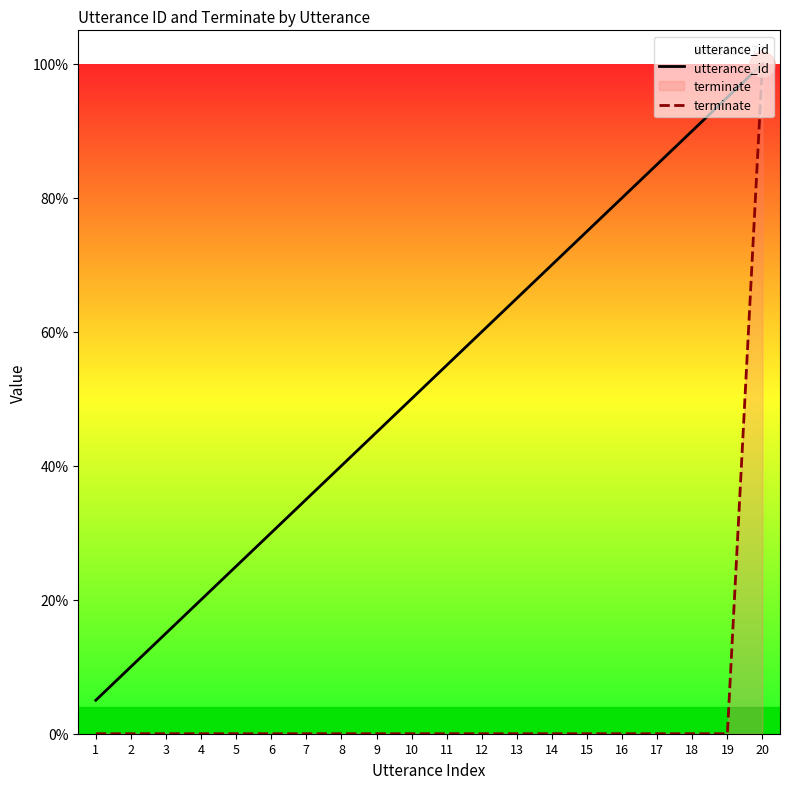

Reading right to left, list all the values displayed in this chart.

utterance_id: 1.0	0.9	0.9	0.8	0.8	0.8	0.7	0.7	0.6	0.6	0.5	0.5	0.4	0.3	0.3	0.2	0.2	0.1	0.1	0.1
terminate: 1.0	0.0	0.0	0.0	0.0	0.0	0.0	0.0	0.0	0.0	0.0	0.0	0.0	0.0	0.0	0.0	0.0	0.0	0.0	0.0